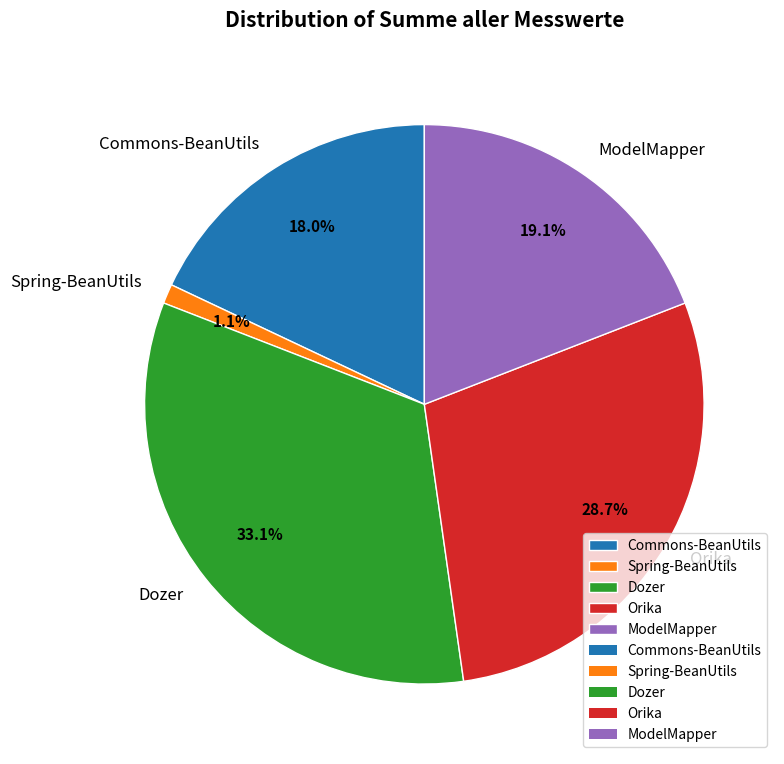

To the nearest percent, what portion does Spring-BeanUtils represent?

1%